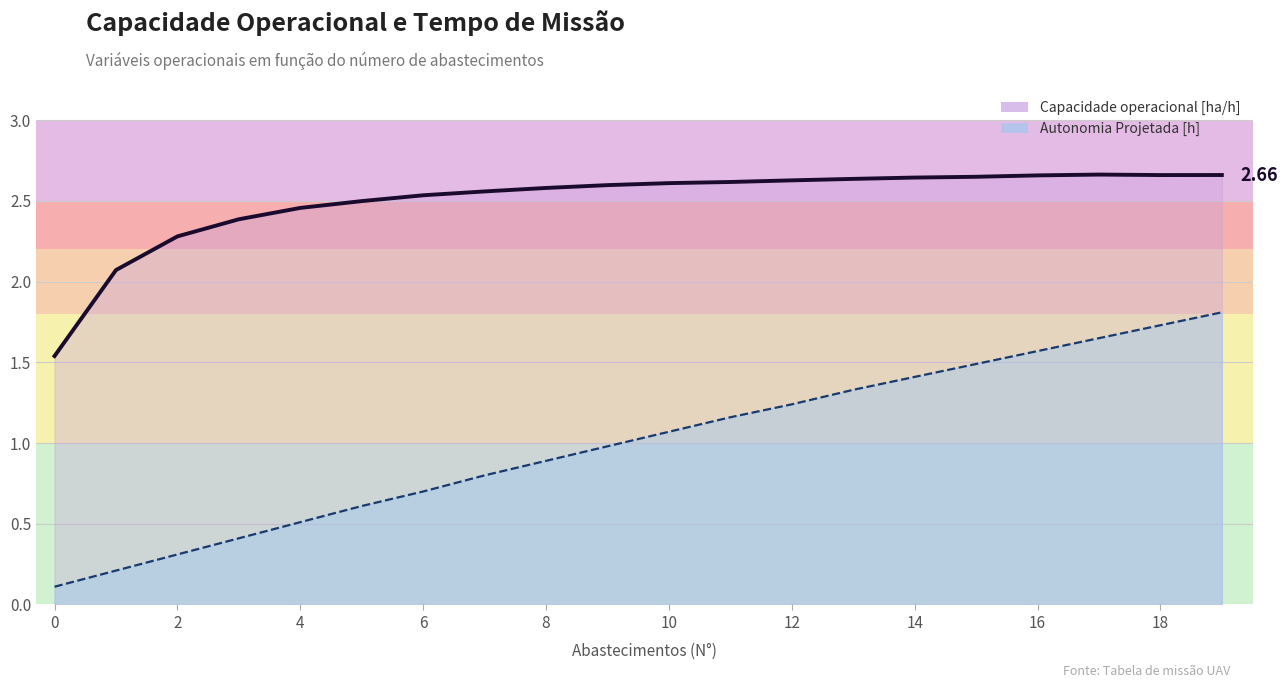

Is the value of Capacidade operacional [ha/h] at 16 greater than the value of Autonomia Projetada [h] at 10?

Yes